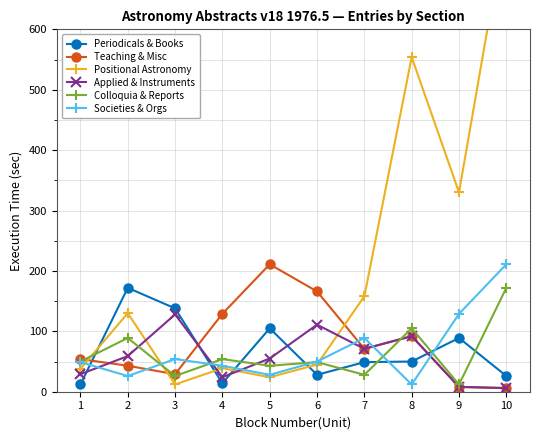

True or false: Positional Astronomy has a value of 158 at 7.

True